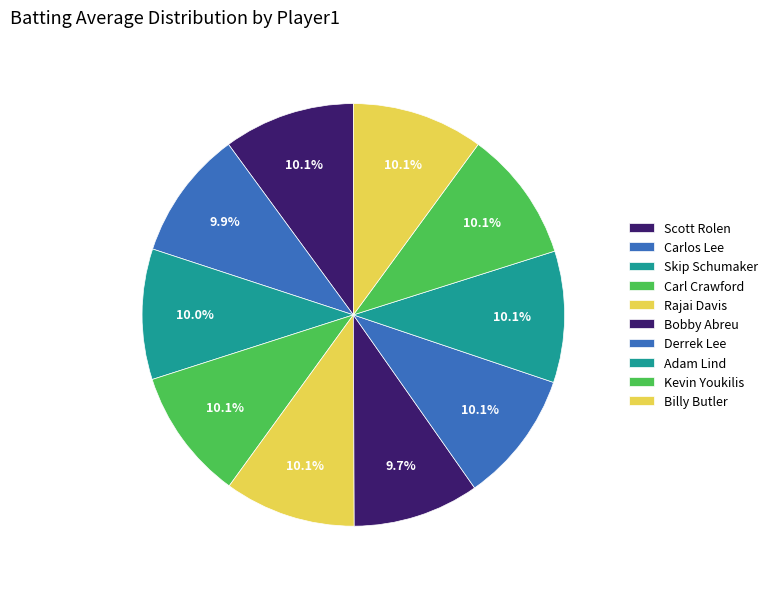

To the nearest percent, what percentage of the pie is Kevin Youkilis?

10%